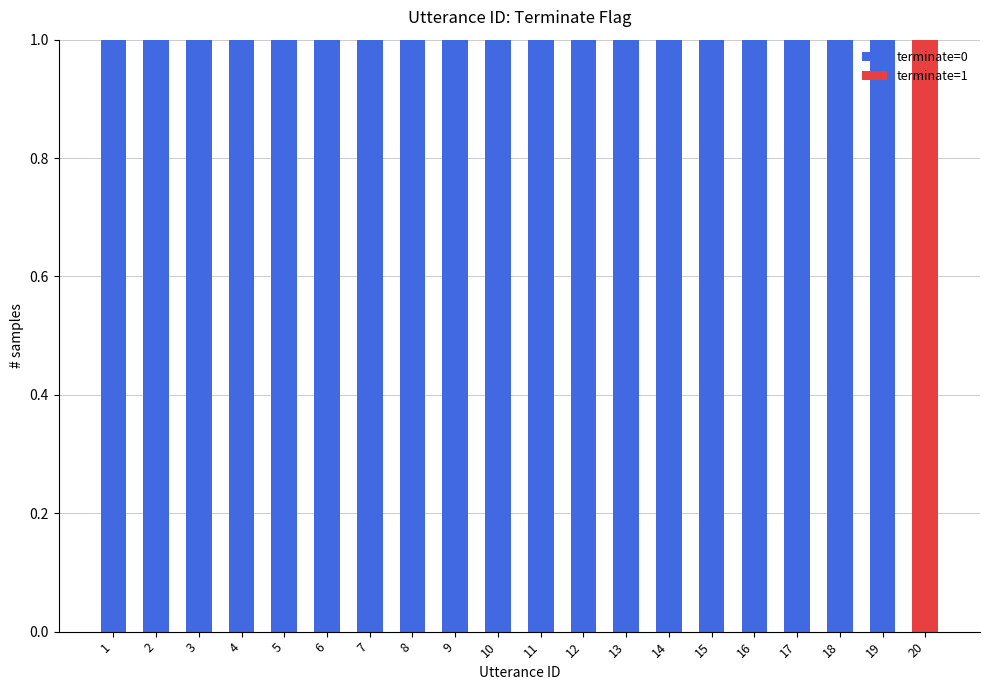

What are all the series names shown in the legend?

terminate=0, terminate=1